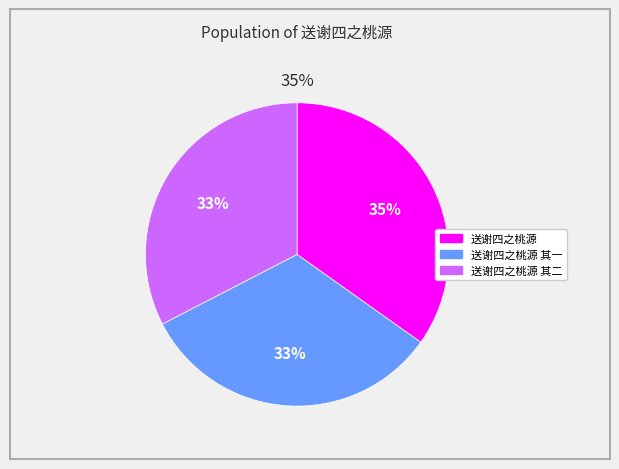

What portion of the pie excludes 送谢四之桃源 其二?

67.4%